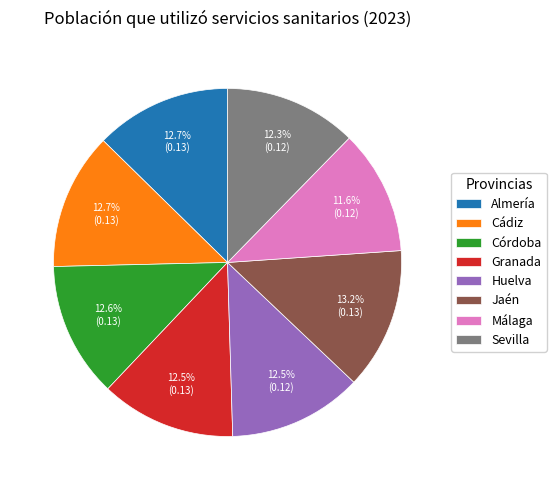

Is the sum of Málaga and Córdoba greater than half?

No